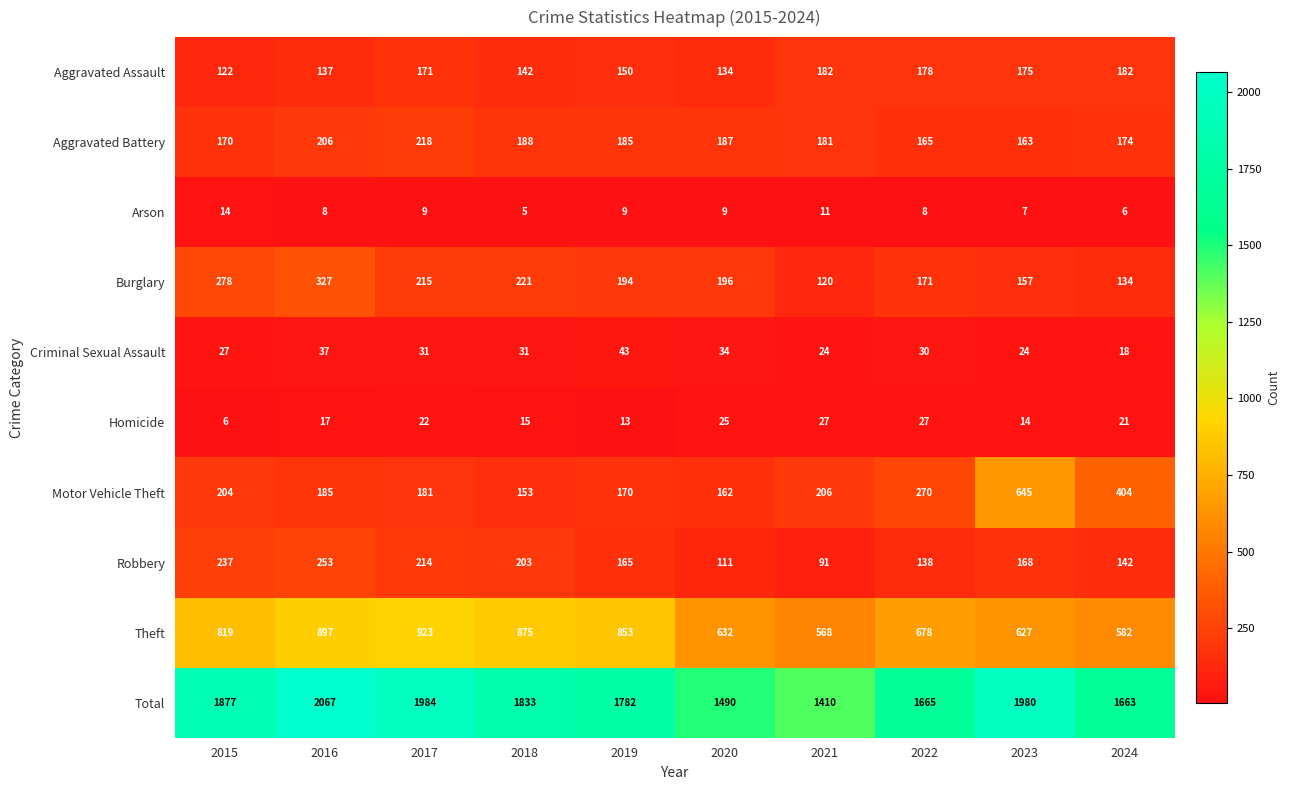

Which category has the lowest value in the Burglary series?

2021